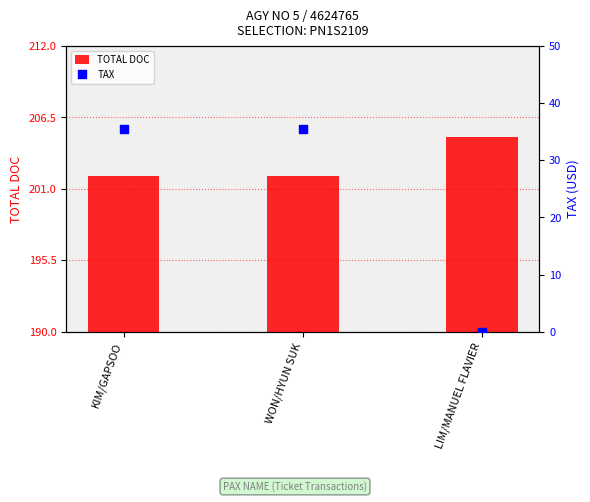

What are all the series names shown in the legend?

TOTAL DOC, TAX